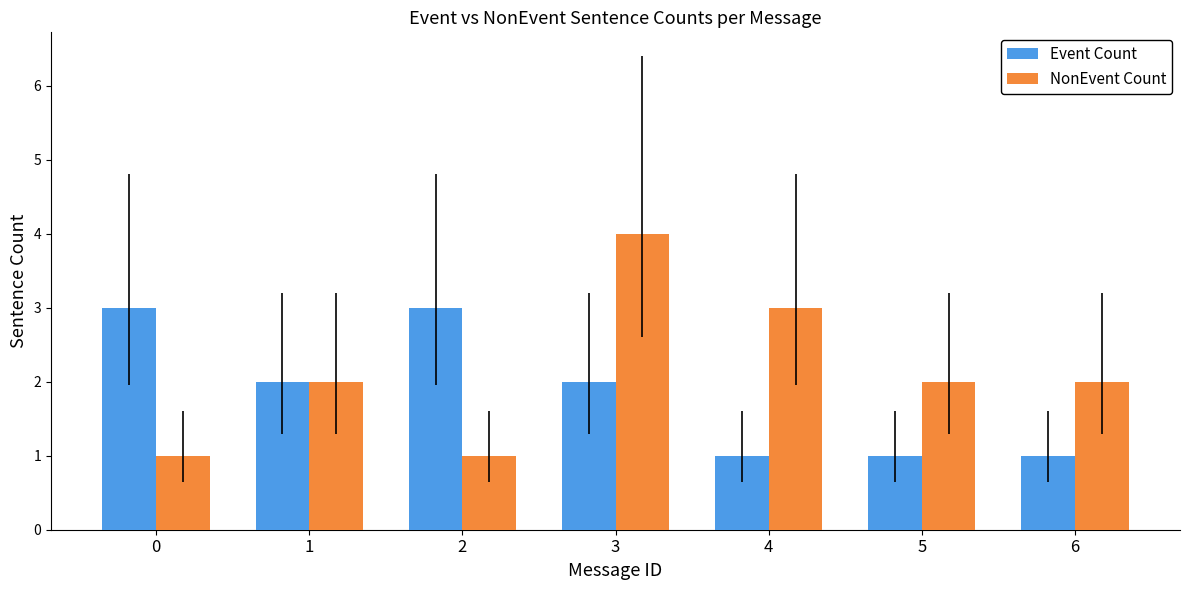

What is the approximate value of Event Count at 0?

3